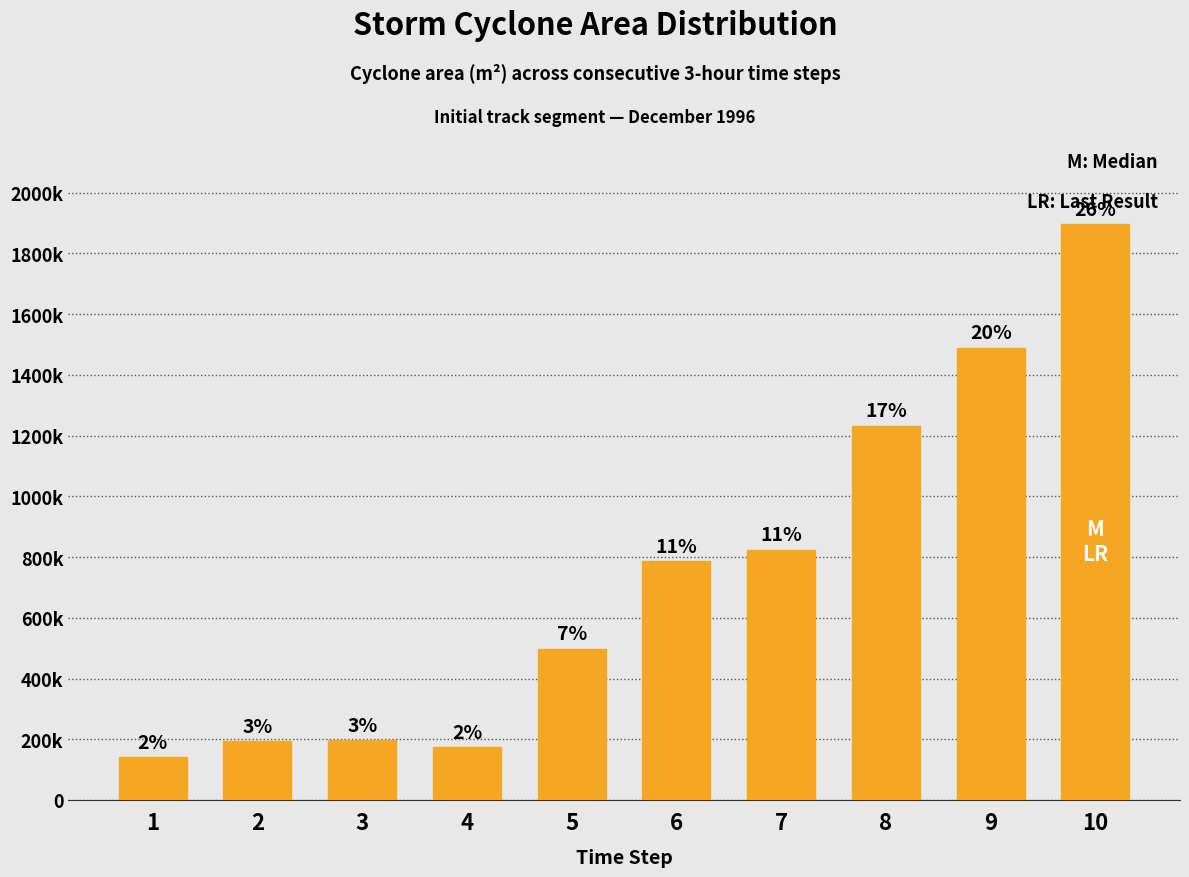

Are the bars grouped side by side (vs. stacked)?

No